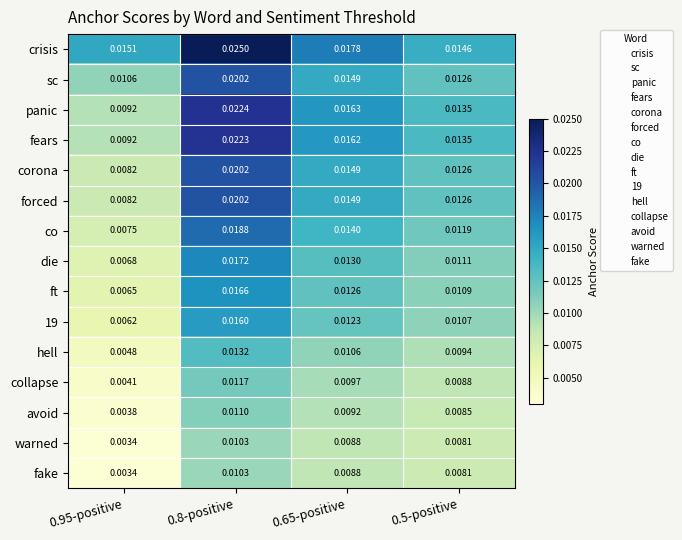

Rank the categories by panic value from lowest to highest.

0.95-positive, 0.5-positive, 0.65-positive, 0.8-positive